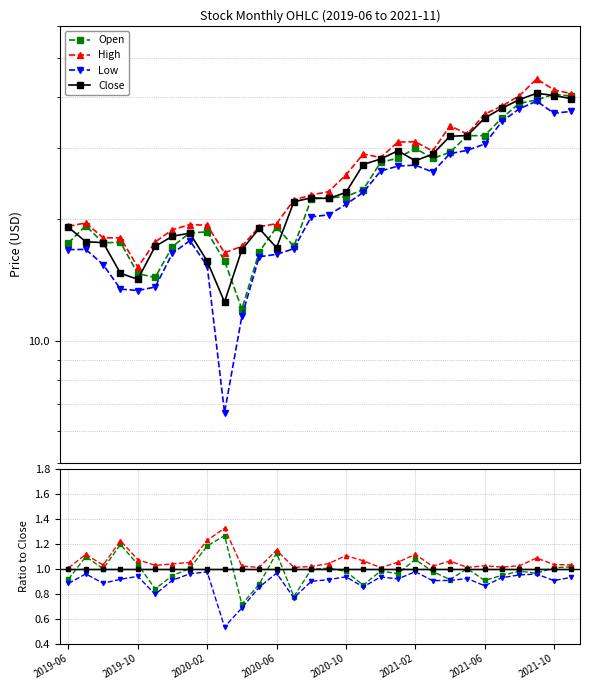

Which series has the largest total across all categories?

High